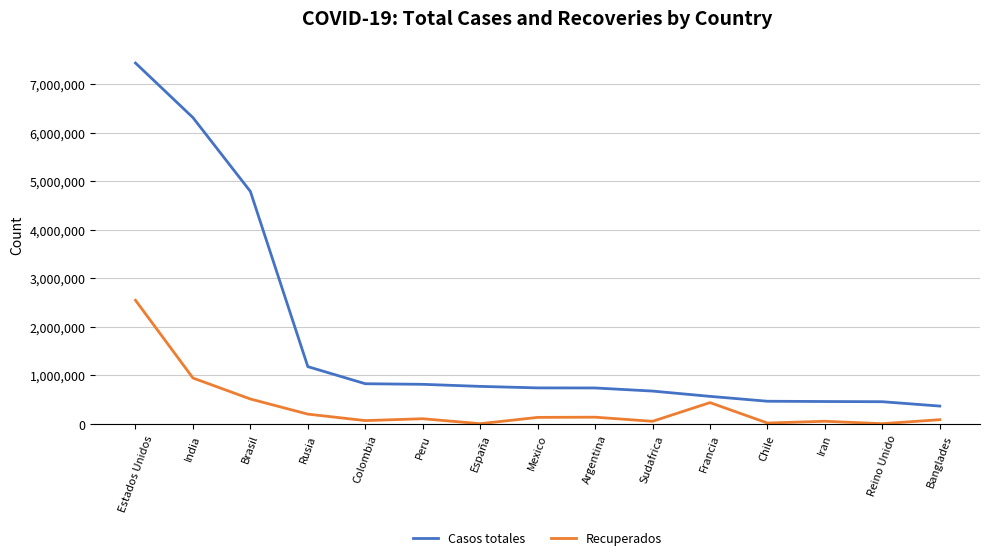

What is the spread (max minus min) of values at Francia?

128753